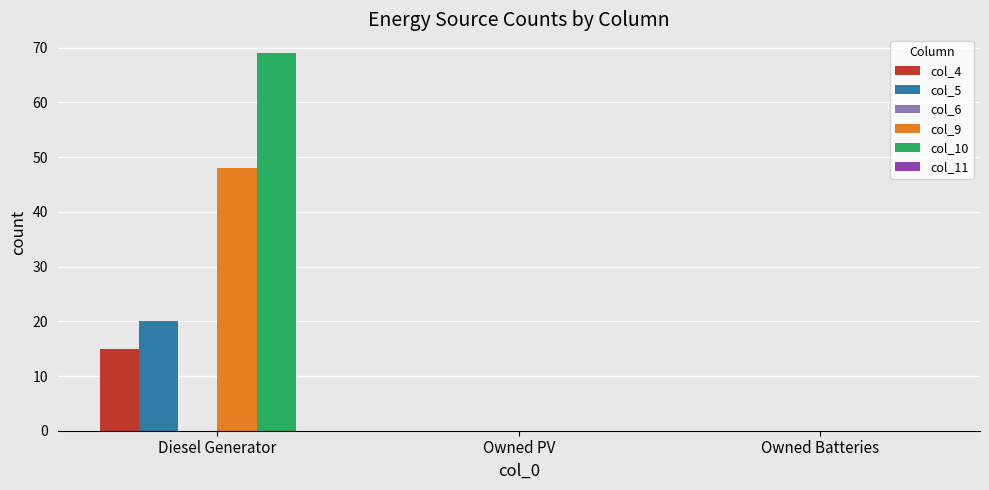

Which label corresponds to the largest value in the chart?

Diesel Generator